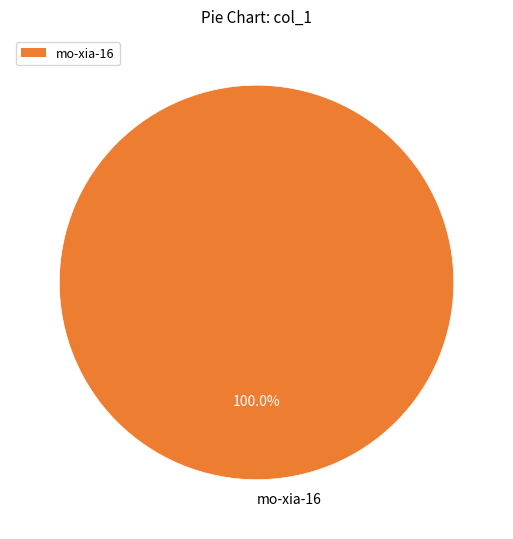

The mo-xia-16 slice represents 100% of the pie. True or false?

True